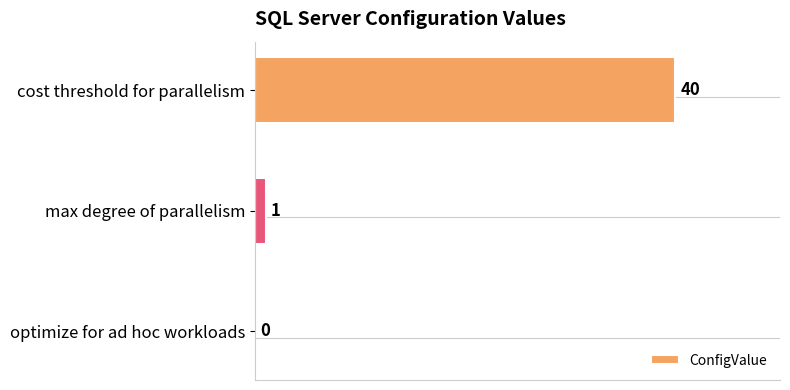

Between cost threshold for parallelism and max degree of parallelism, which is larger?

cost threshold for parallelism